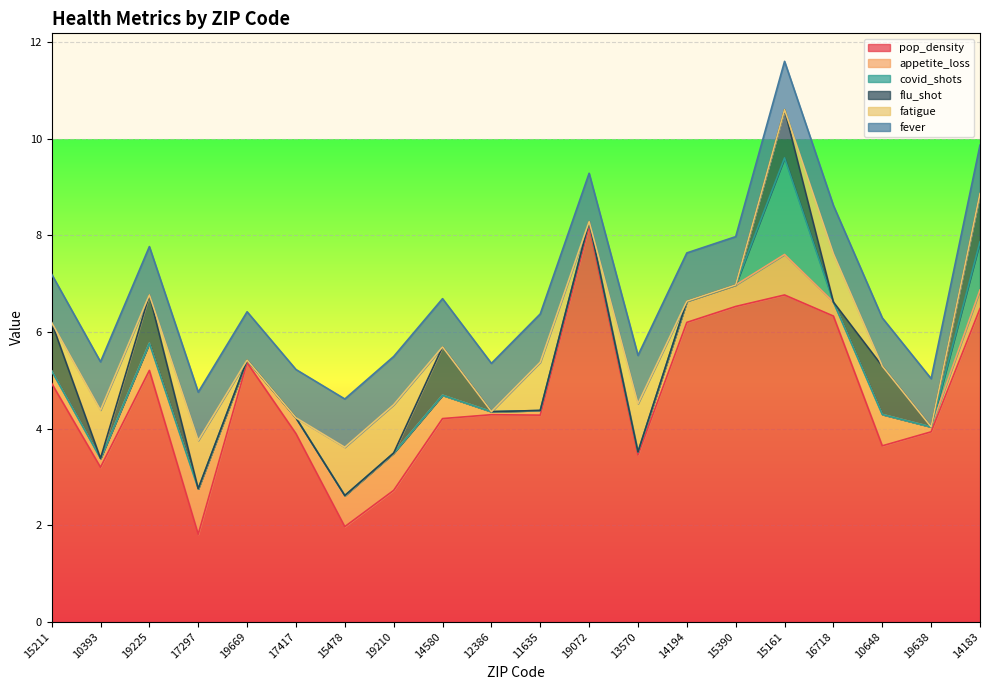

How many lines are shown in the chart?

6